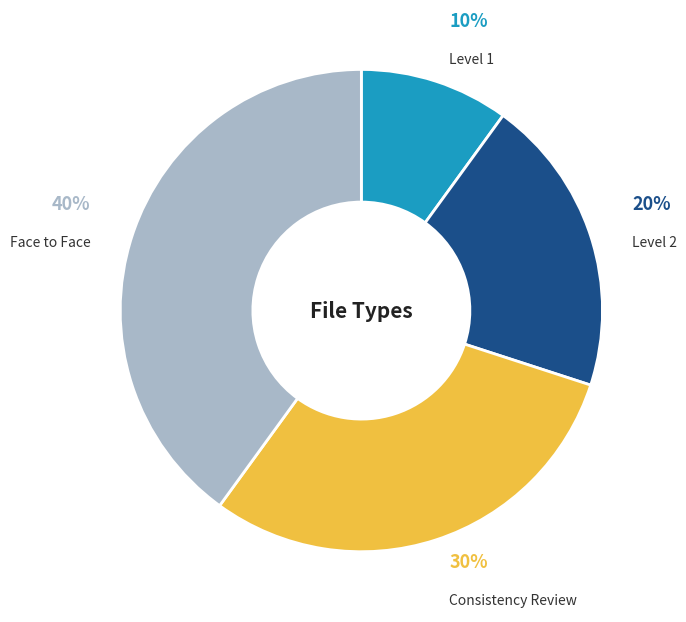

Which category has the smallest portion of the pie?

Level 1